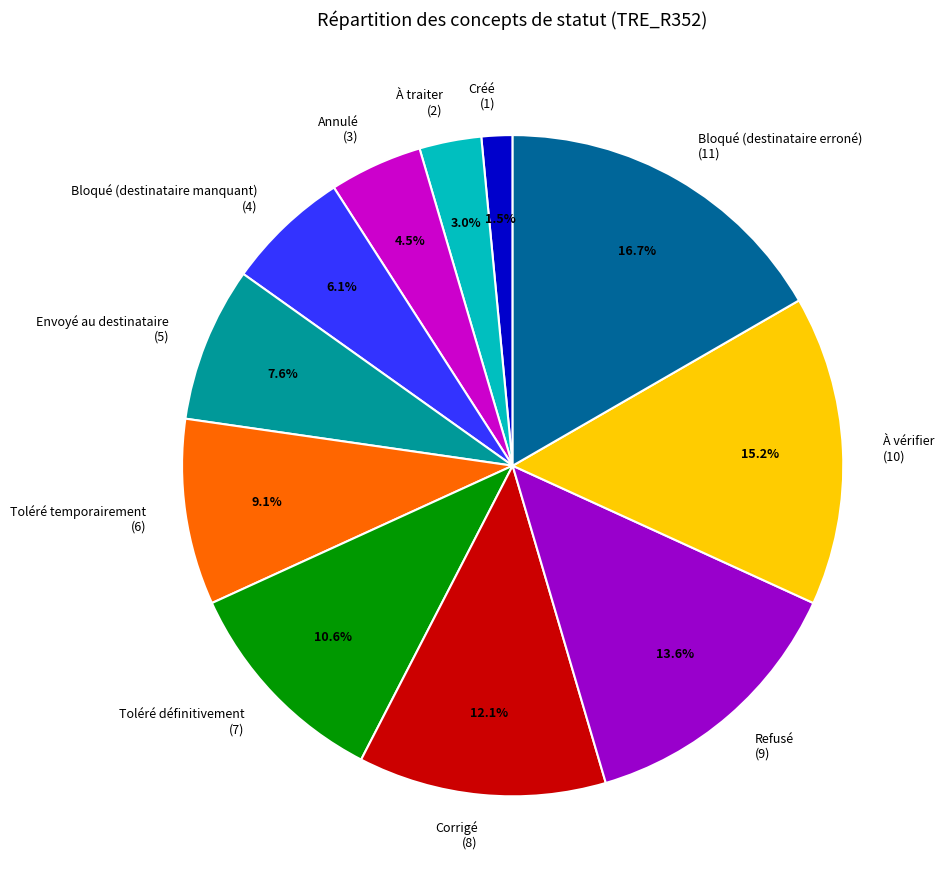

To the nearest percent, what percentage of the pie is À vérifier?

15%